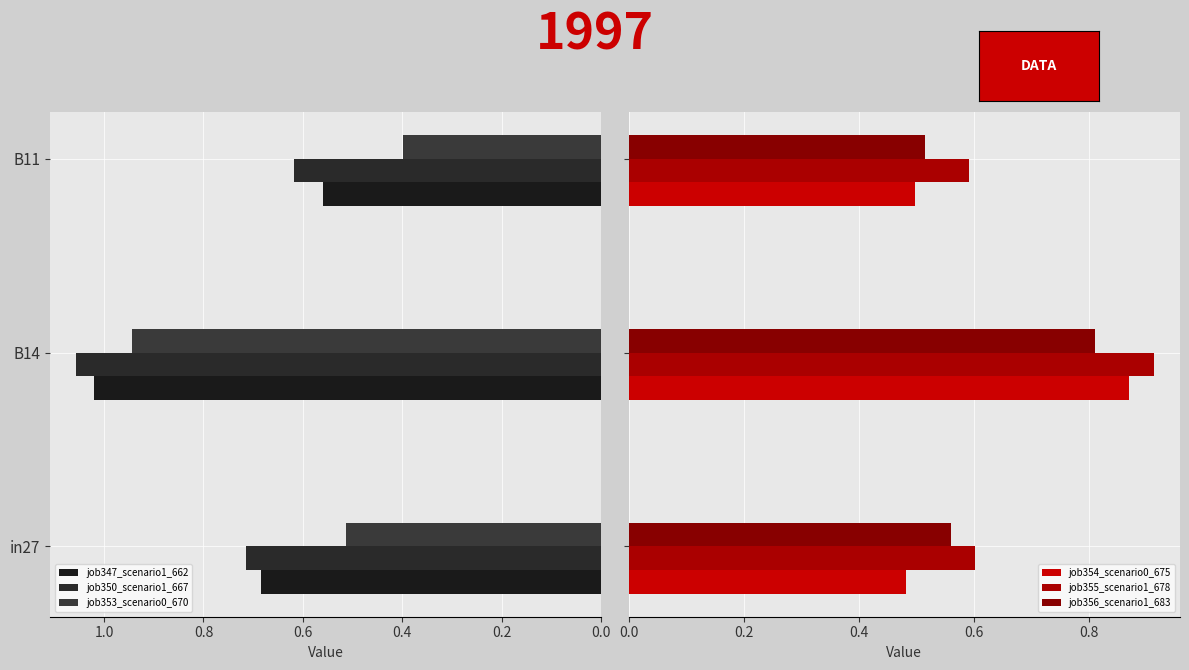

List the series in order of their peak value, lowest first.

job356_scenario1_683, job354_scenario0_675, job355_scenario1_678, job353_scenario0_670, job347_scenario1_662, job350_scenario1_667